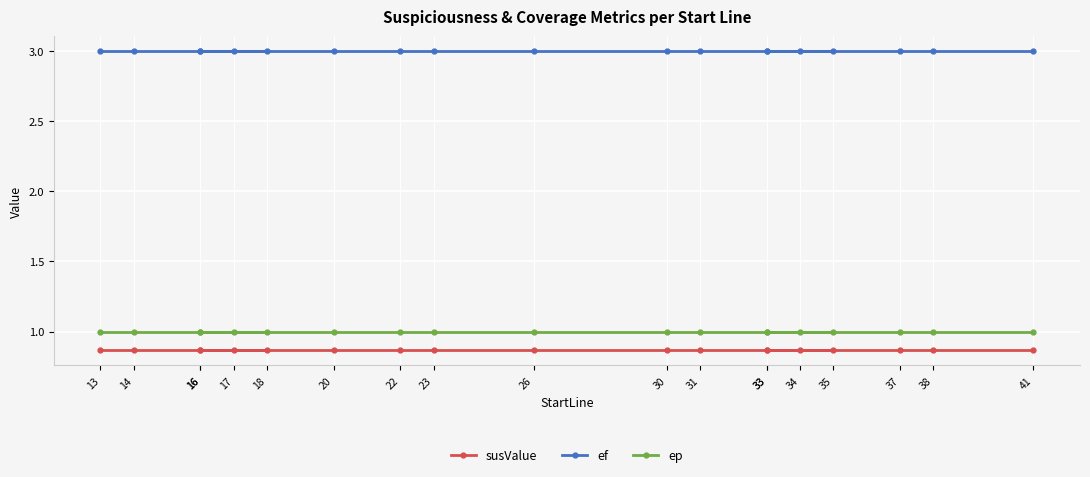

Which has a higher value, 41 or 18?

41